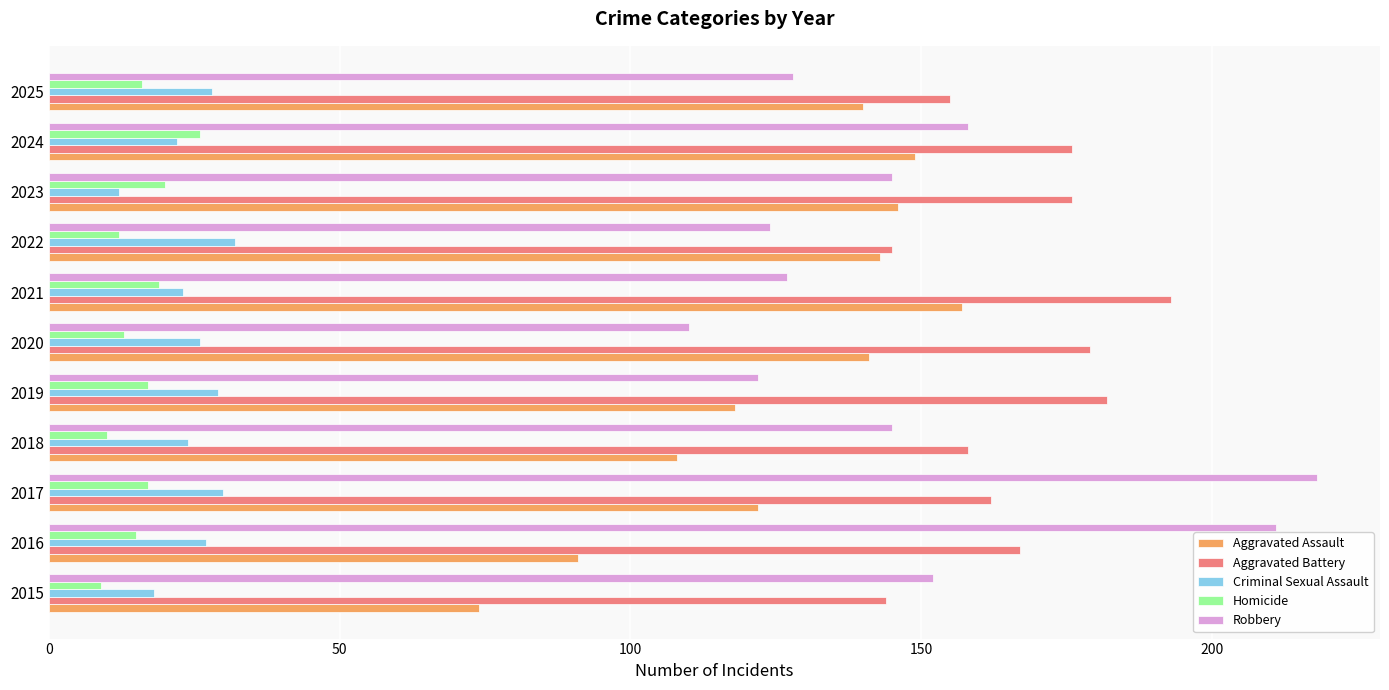

What is the difference between the second highest and minimum values in the Criminal Sexual Assault series?

18